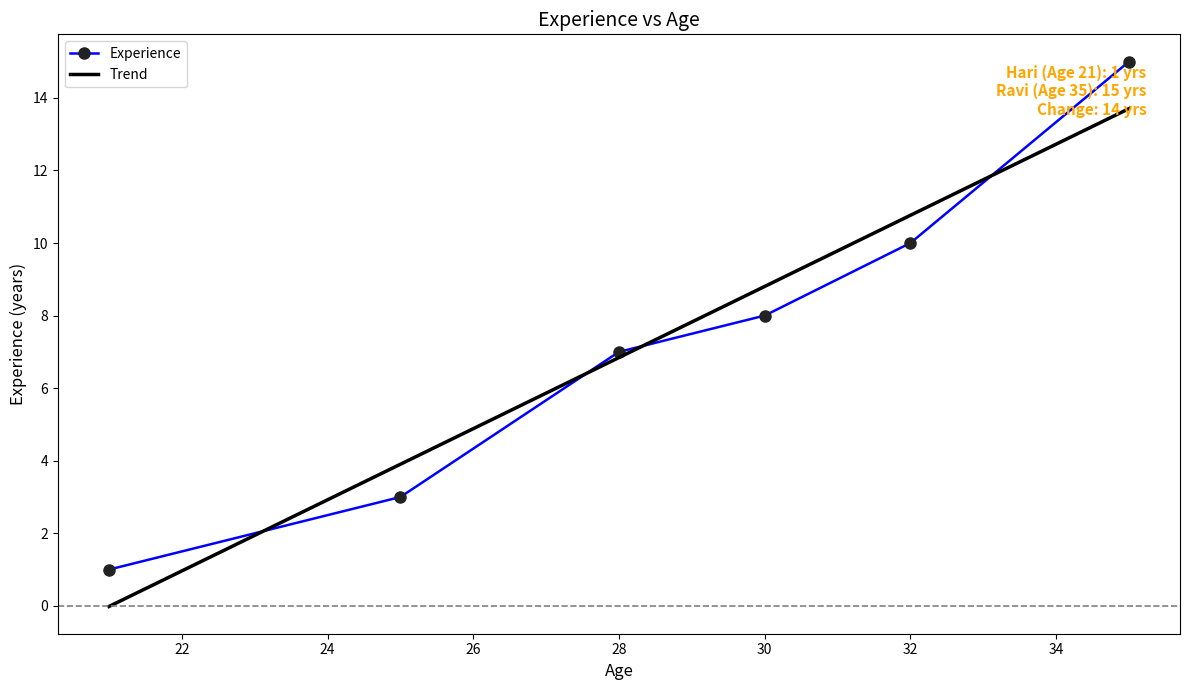

How many data points are less than 8?

3